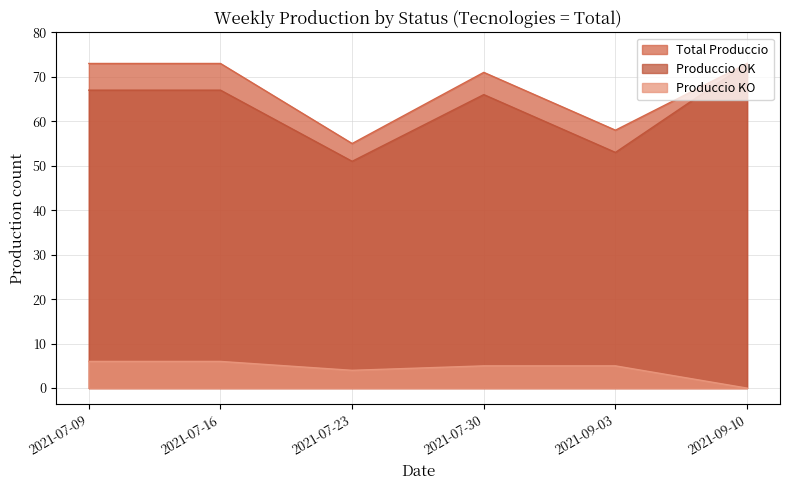

Where is the first local minimum for Produccio OK?

2021-07-23